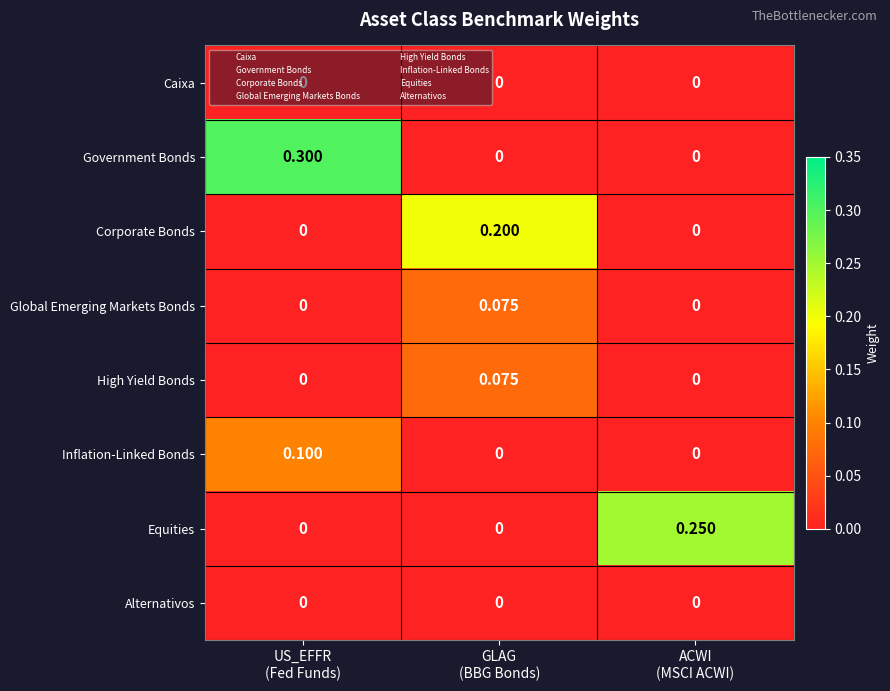

Which series has the widest spread of values?

Government Bonds